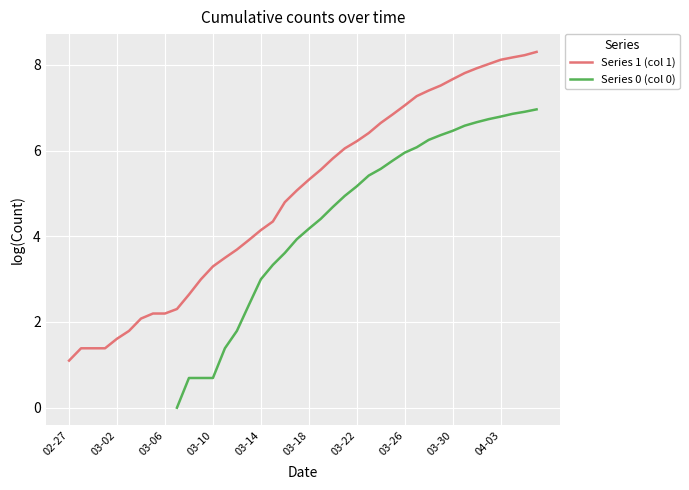

Does the chart display data point markers on the line(s)?

No